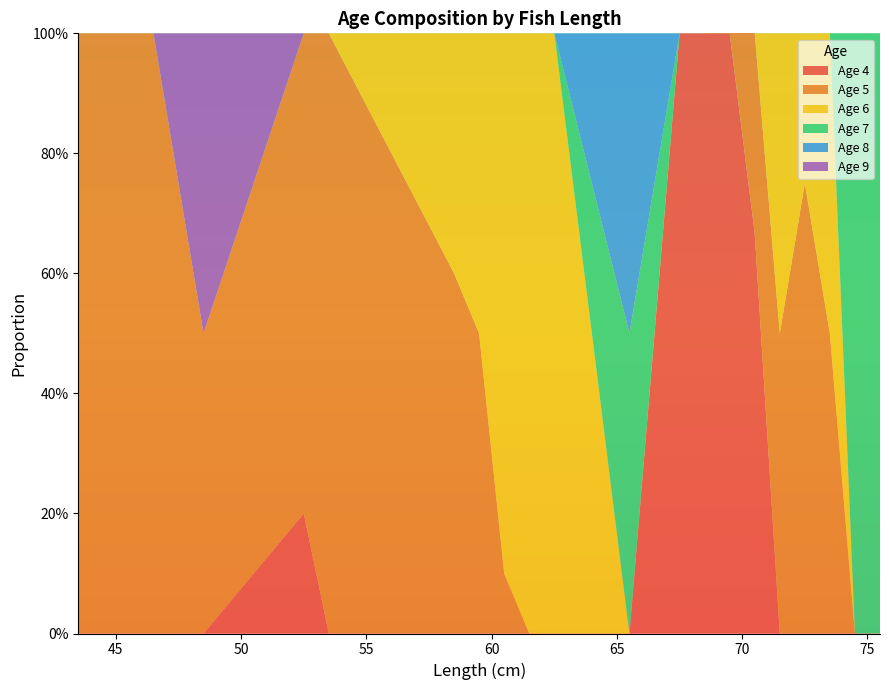

Reading left to right, extract all data points from this chart.

Age 4: 0.0	0.0	0.0	0.2	0.0	0.0	0.0	0.0	0.0	0.0	0.0	1.0	1.0	1.0	0.7	0.0	0.0	0.0	0.0	0.0
Age 5: 1.0	1.0	0.5	0.8	1.0	0.6	0.5	0.1	0.0	0.0	0.0	0.0	0.0	0.3	0.3	0.5	0.8	0.5	0.0	0.0
Age 6: 0.0	0.0	0.0	0.0	0.0	0.4	0.5	0.9	1.0	1.0	0.0	0.0	0.0	0.0	0.0	0.5	0.2	0.5	0.0	0.0
Age 7: 0.0	0.0	0.0	0.0	0.0	0.0	0.0	0.0	0.0	0.0	0.5	0.0	0.0	0.0	0.0	0.0	0.0	0.0	1.0	1.0
Age 8: 0.0	0.0	0.0	0.0	0.0	0.0	0.0	0.0	0.0	0.0	0.5	0.0	0.0	0.0	0.0	0.0	0.0	0.0	0.0	0.0
Age 9: 0.0	0.0	0.5	0.0	0.0	0.0	0.0	0.0	0.0	0.0	0.0	0.0	0.0	0.0	0.0	0.0	0.0	0.0	0.0	0.0